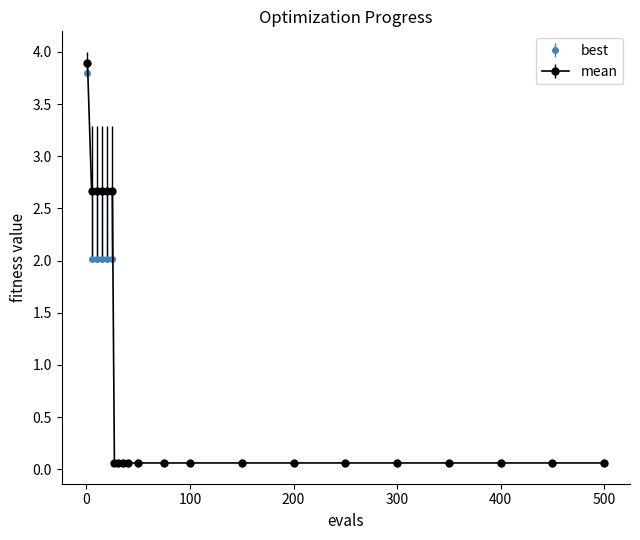

Which series has the widest spread of values?

mean